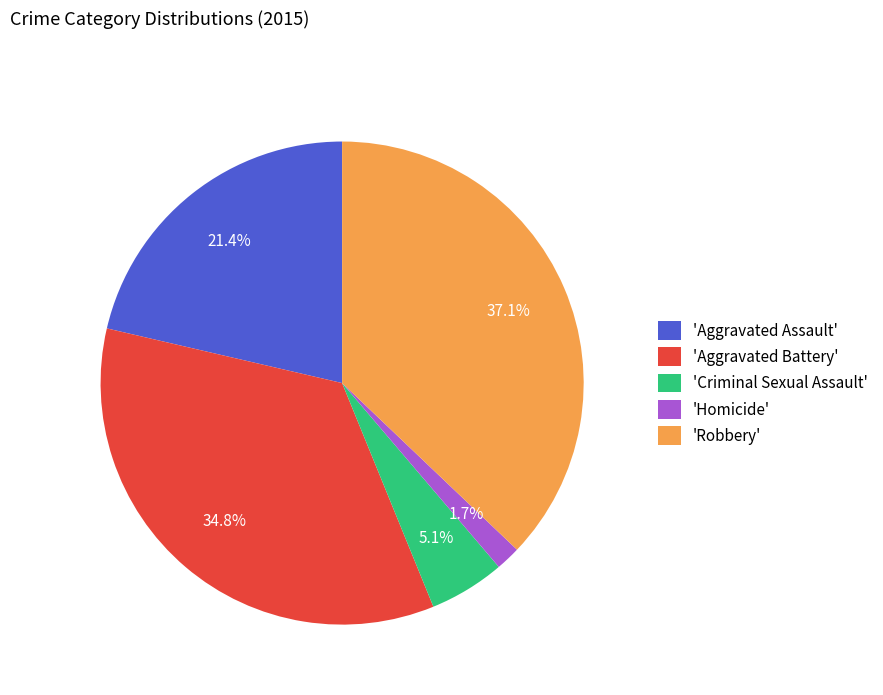

What is the total percentage of 'Homicide' and 'Robbery'?

38.8%